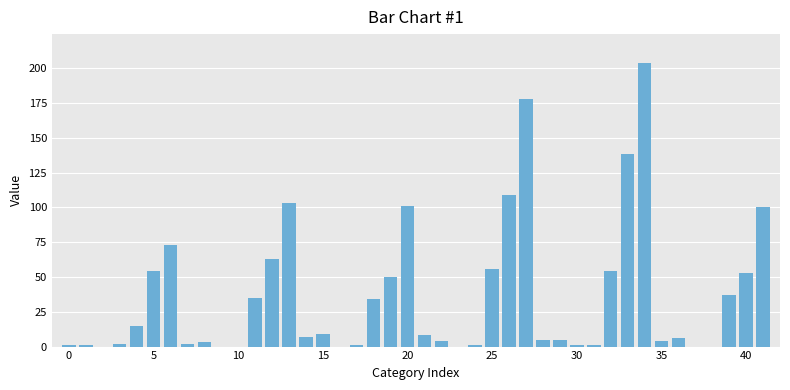

How many series are shown in this chart?

1